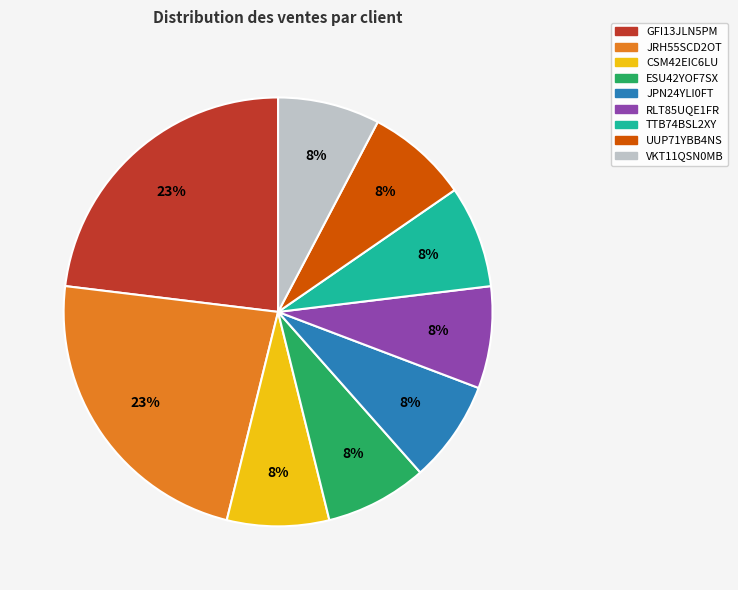

To the nearest percent, what is the difference between the JRH55SCD2OT and ESU42YOF7SX slice percentages?

15%